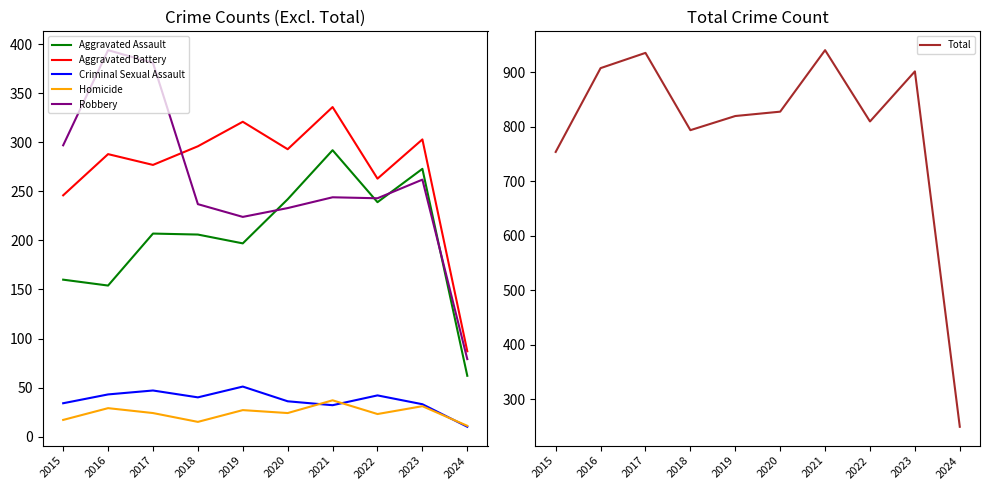

How many data points does each series have?

10